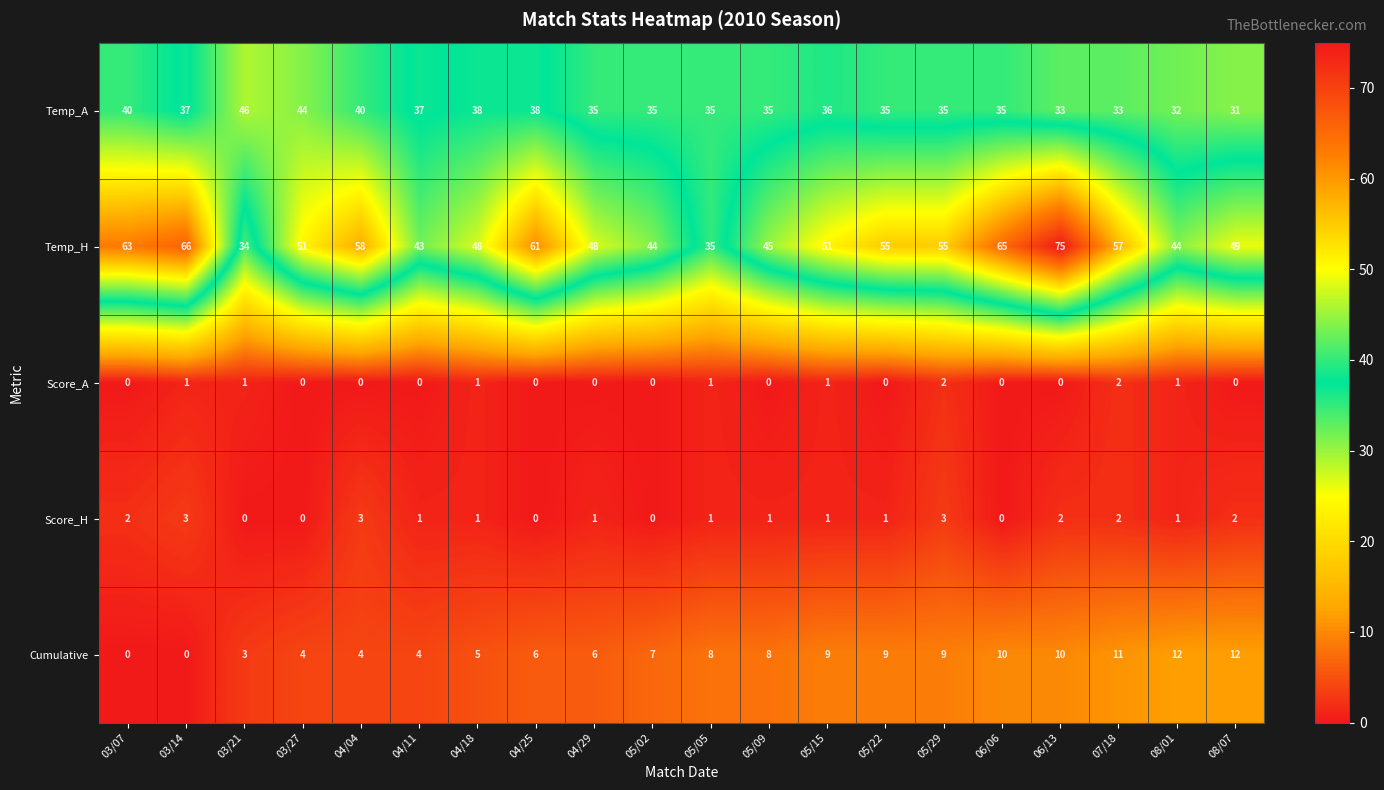

What is the difference between the highest and lowest values at 04/25?

61